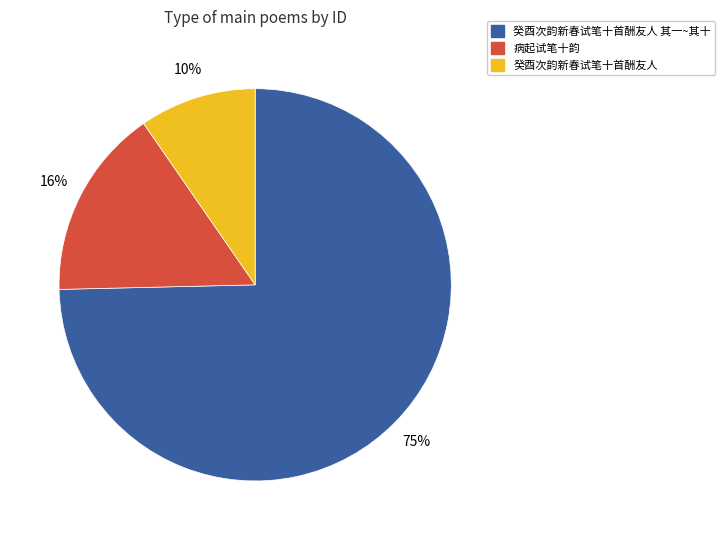

Which slice is the largest?

癸酉次韵新春试笔十首酬友人 其一~其十